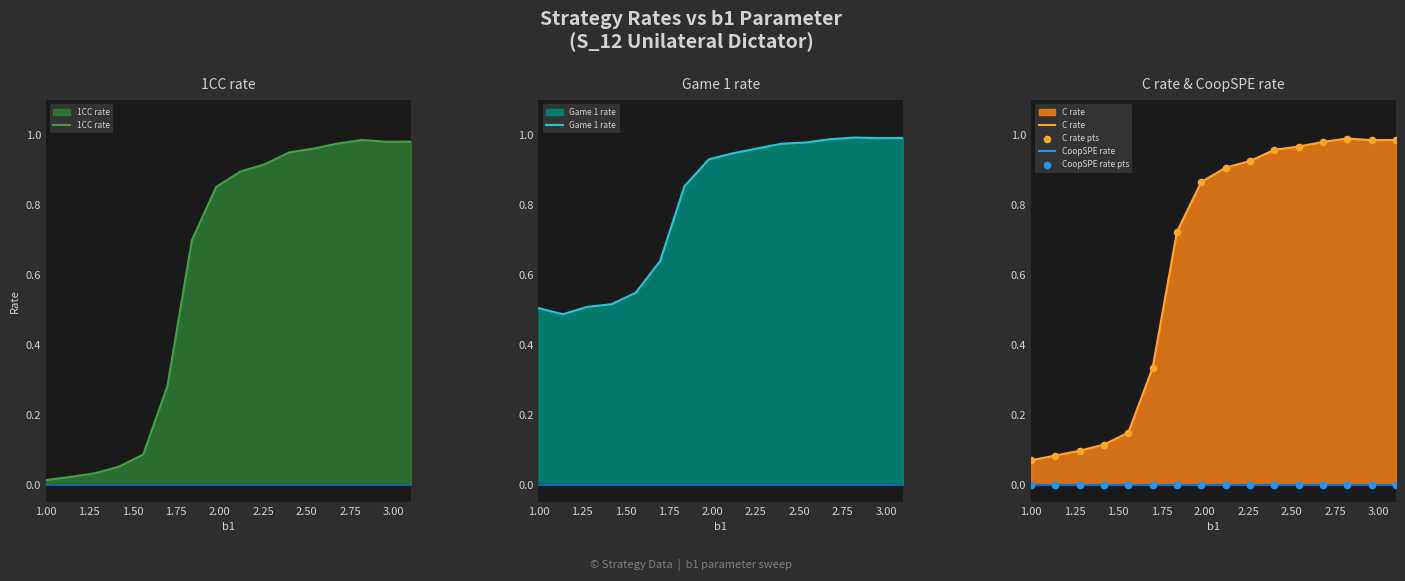

Which series contains the lowest Y value?

CoopSPE rate